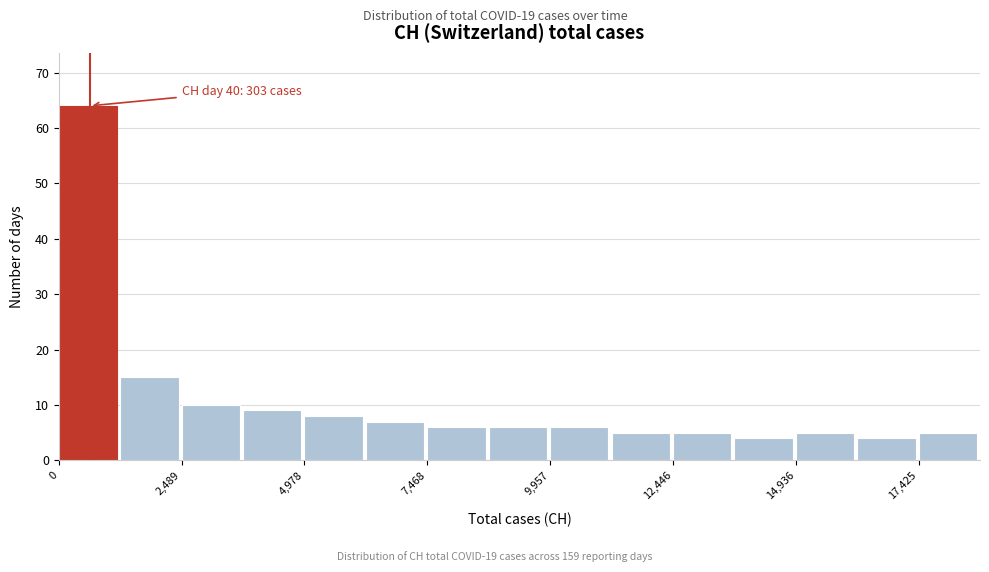

Read against the x-axis, roughly where is the centre of the tallest bar?

500